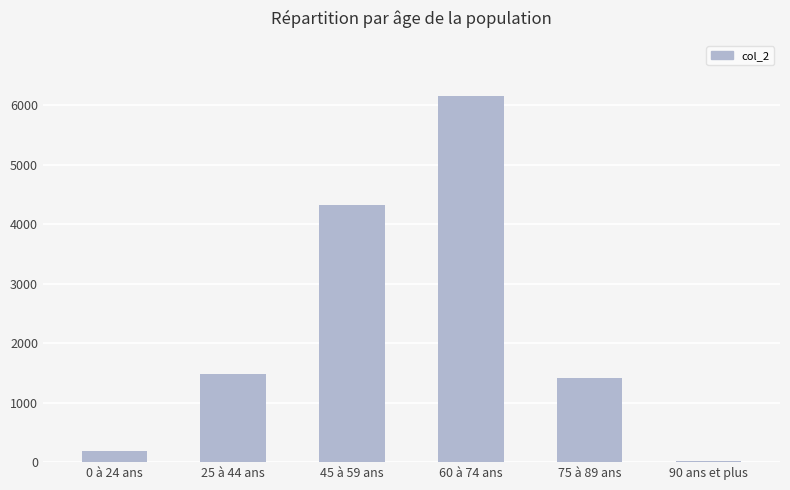

What is the average value?

2264